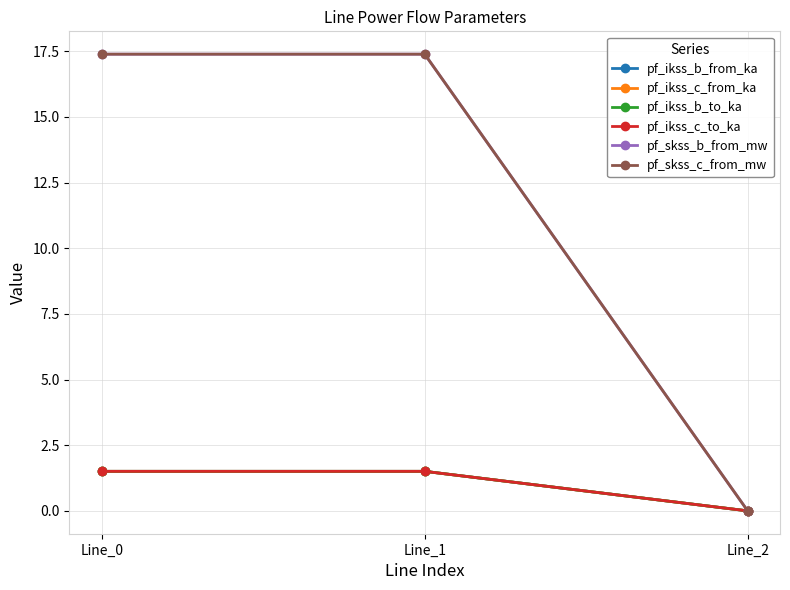

Does the chart have visible grid lines?

Yes